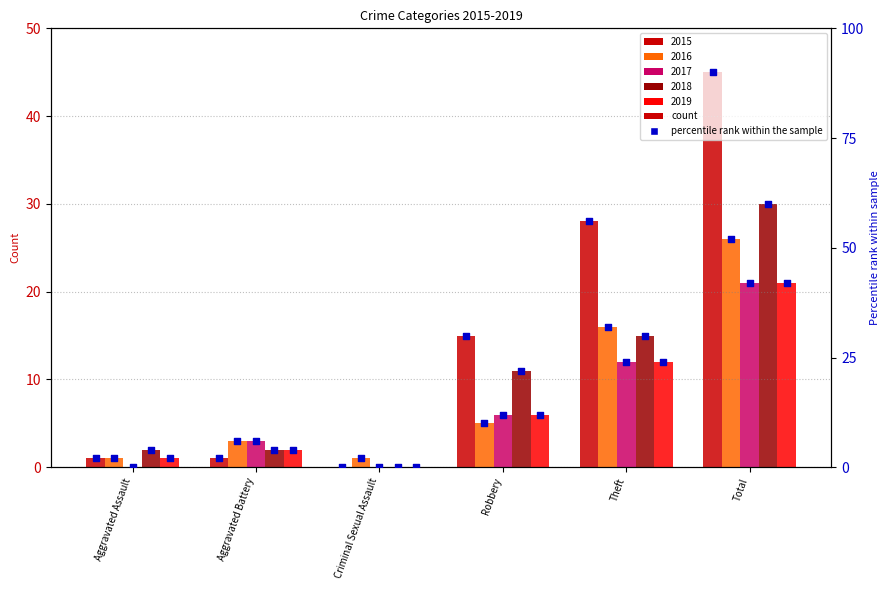

What is the ratio of the value at Total to the value at Robbery?

3.0